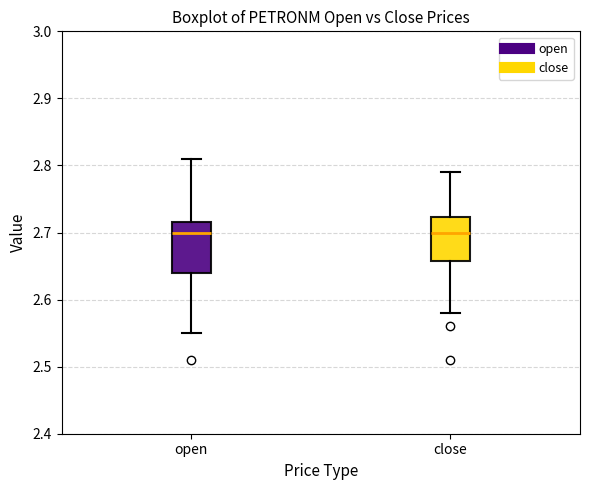

Where is the upper edge of the box for close on the y-axis? The values are not printed on the chart, so give them approximately, as read against the axis.

2.72